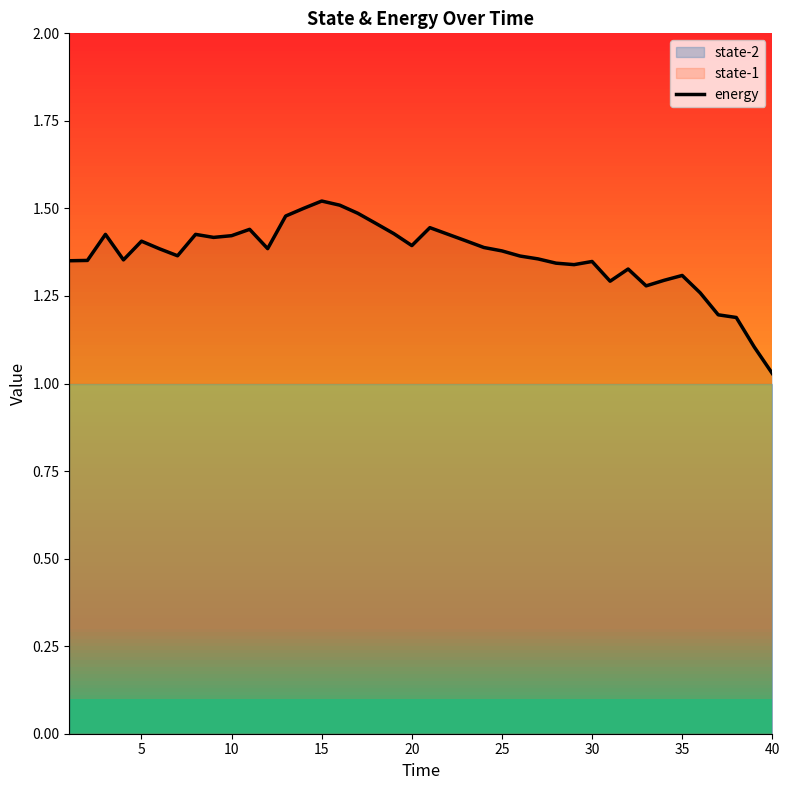

What is the smallest value displayed?

1.0